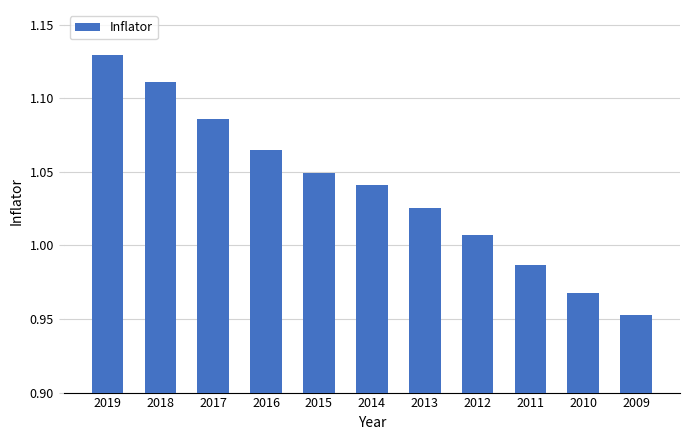

The chart shows a value of 1.9 at 2019. True or false?

False